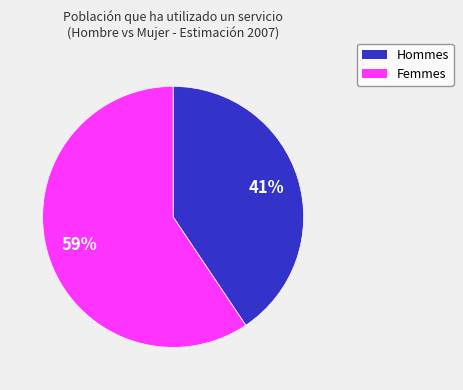

To the nearest percent, what is the average slice percentage?

50%